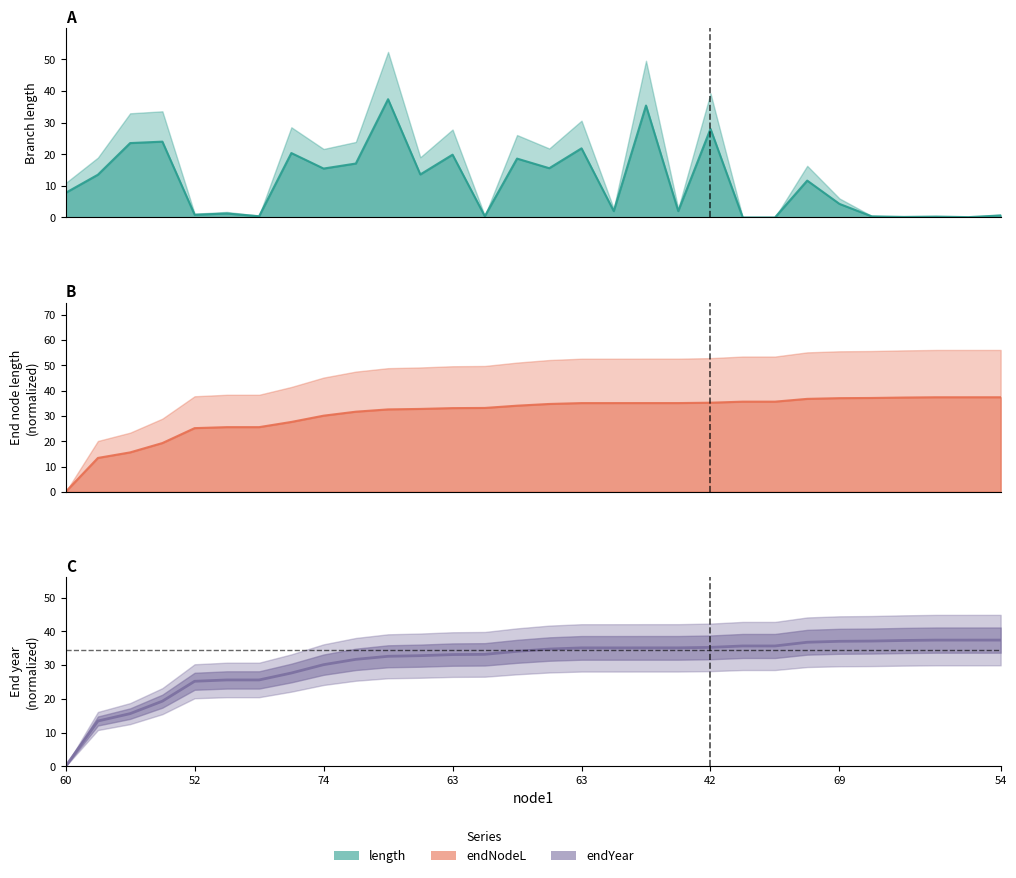

Does the chart display data point markers on the line(s)?

No